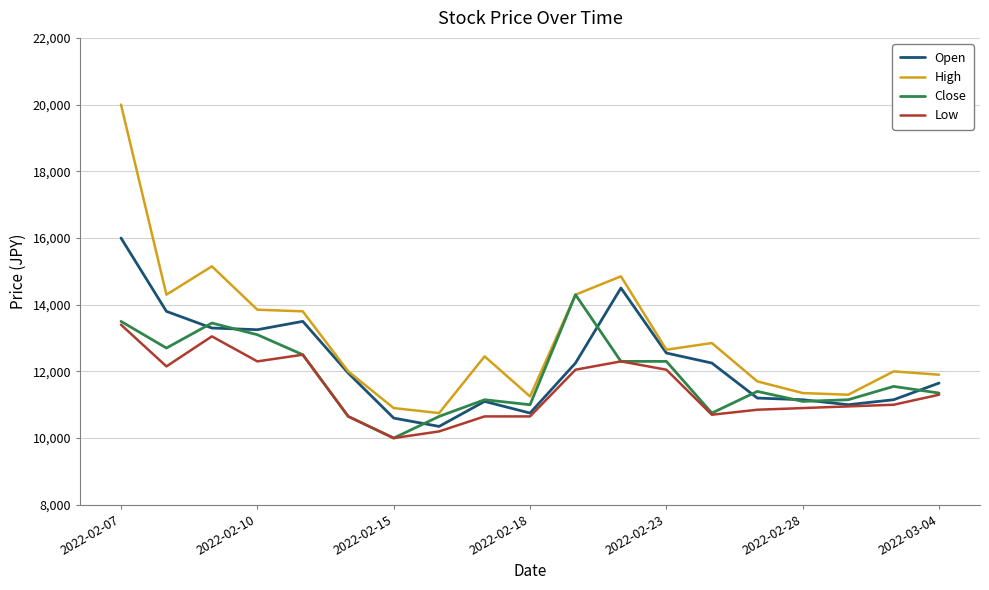

What is the smallest value displayed?

10000